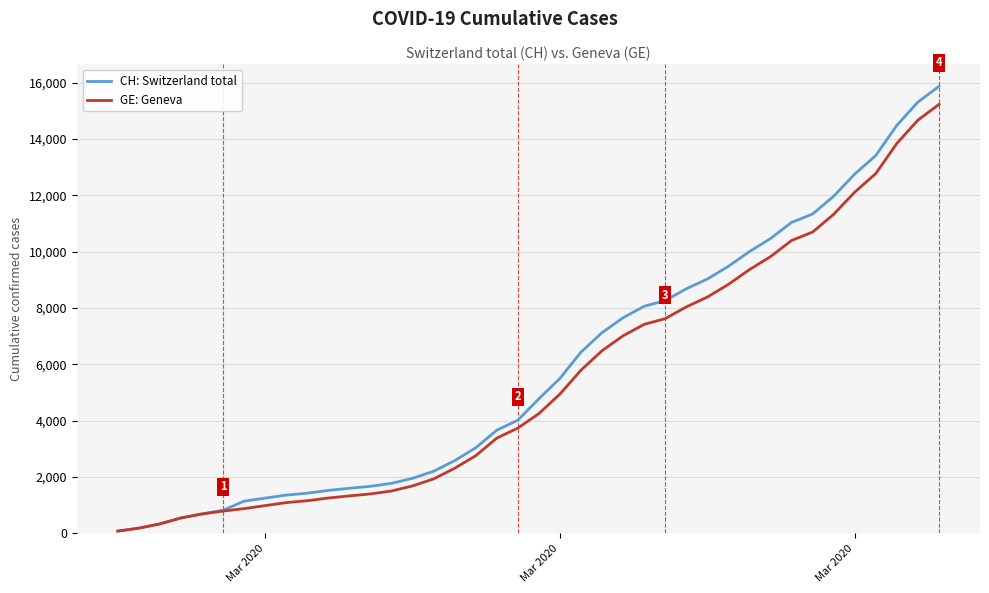

How many lines are shown in the chart?

2